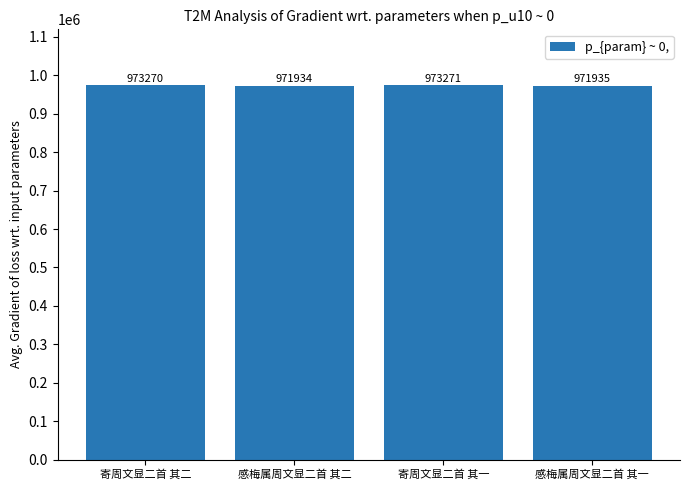

List the labels in order of value, largest first.

寄周文显二首 其一, 寄周文显二首 其二, 感梅属周文显二首 其一, 感梅属周文显二首 其二